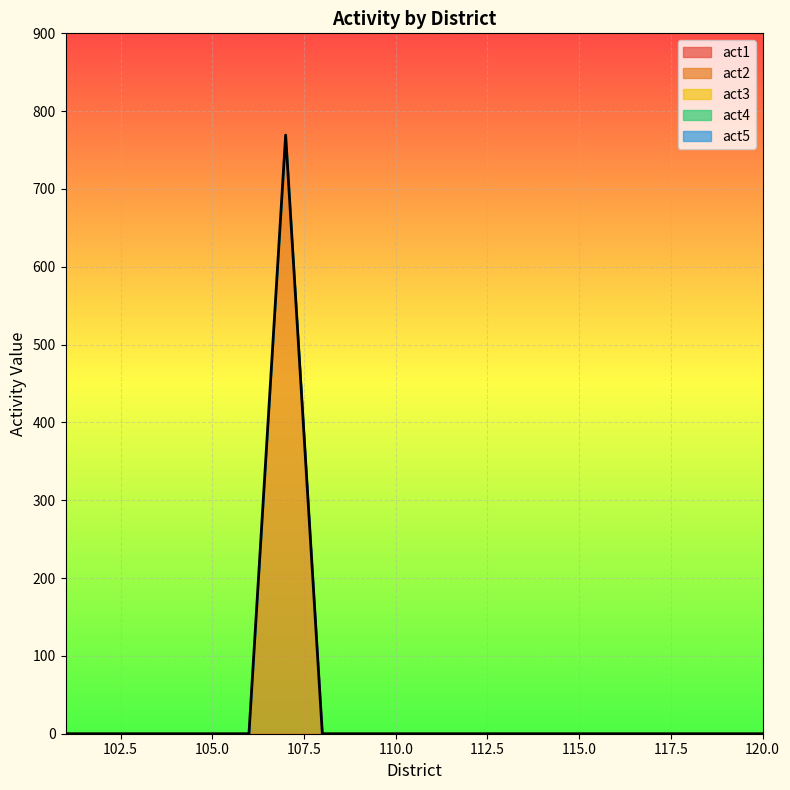

How many lines are shown in the chart?

5